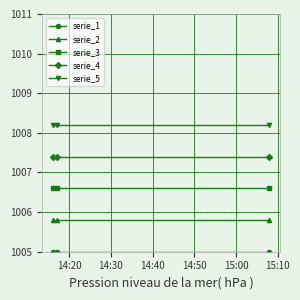

How many lines are shown in the chart?

5